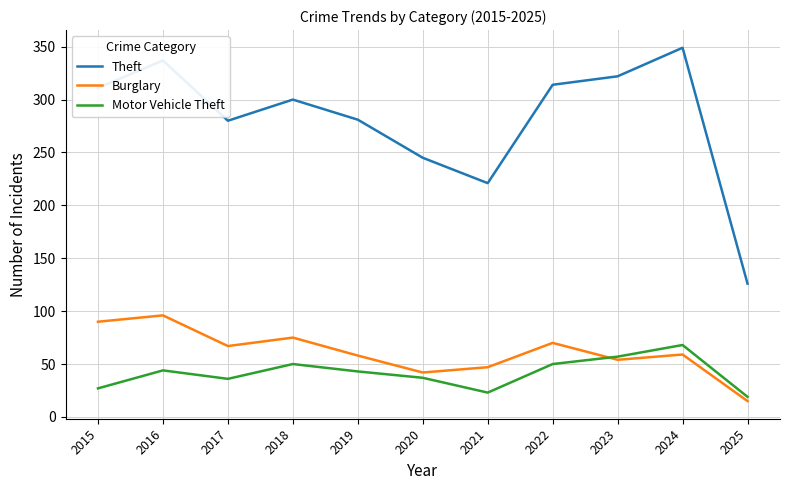

What is the spread (max minus min) of values at 2024?

290